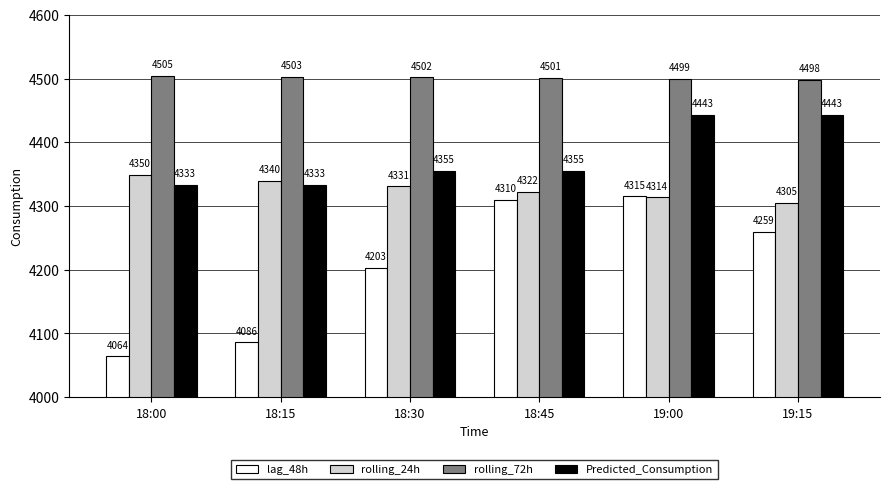

What is the average value of the Predicted_Consumption series?

4376.9